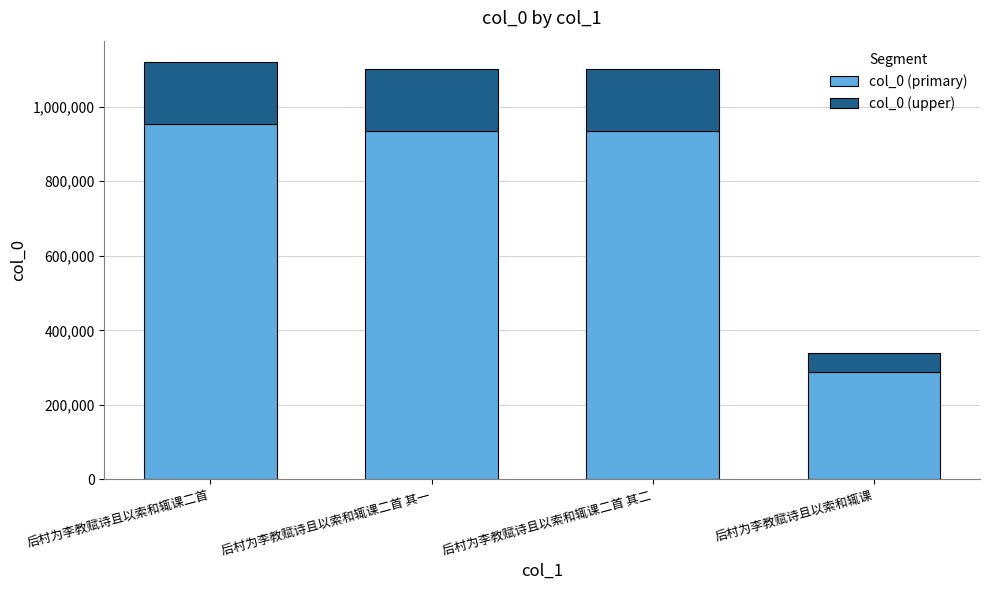

How many bars are there in total?

4